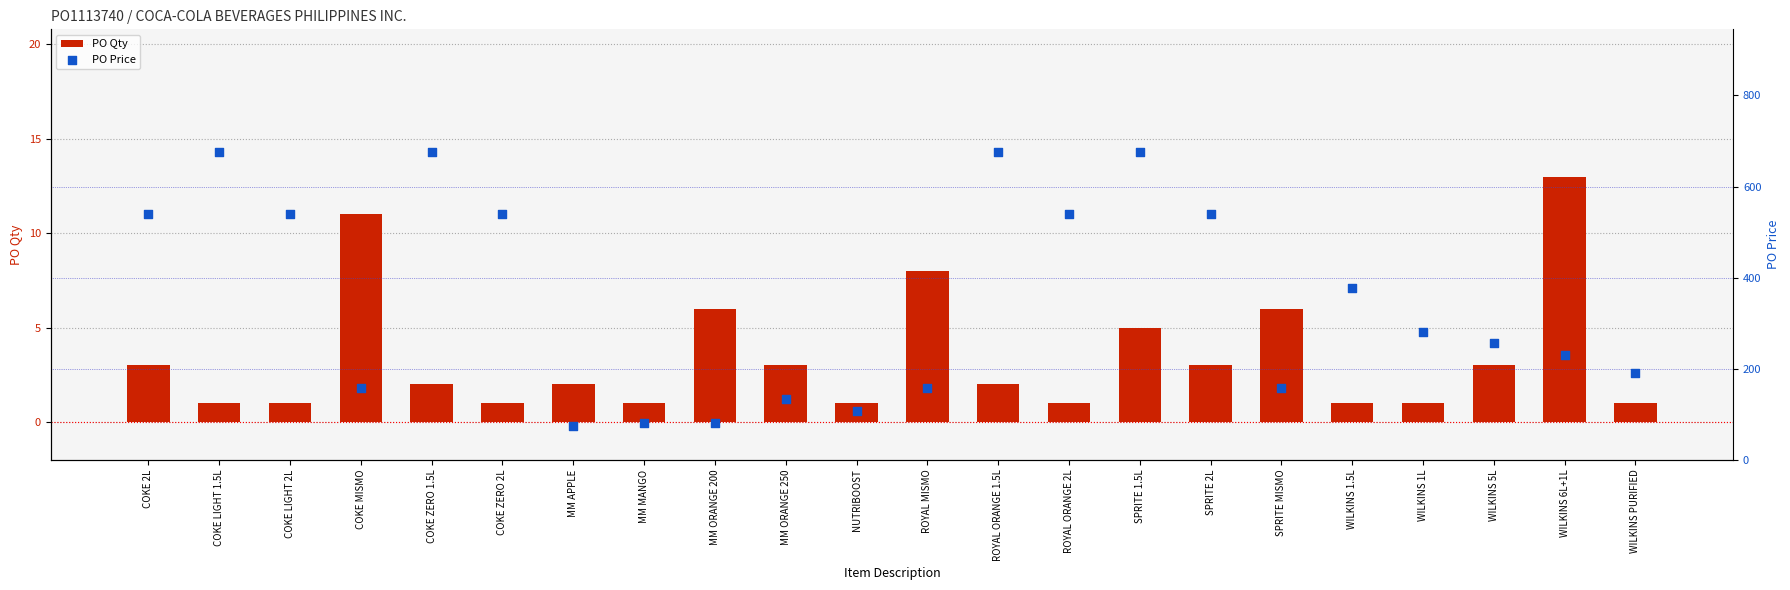

Which series contains the lowest Y value?

PO Qty